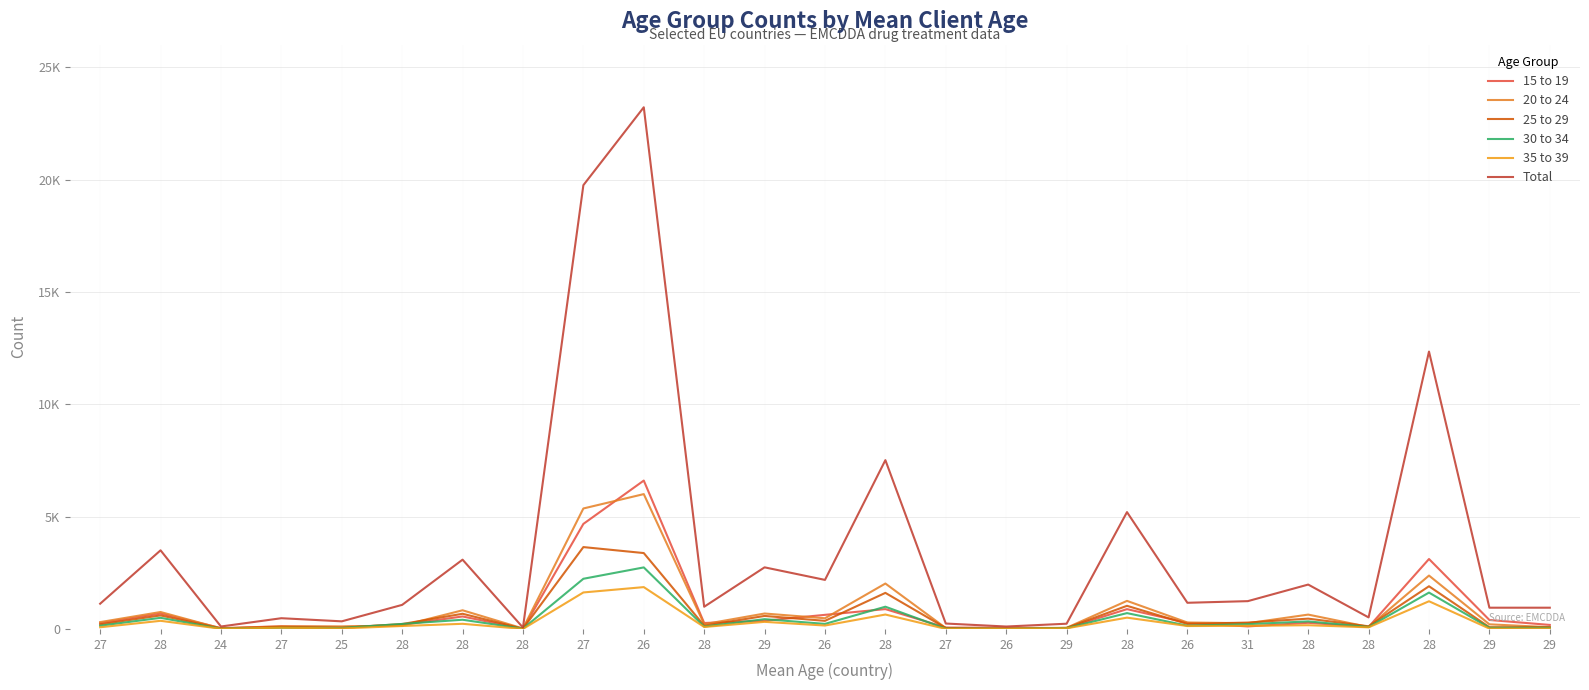

True or false: 30 to 34 and 35 to 39 intersect in this chart.

True